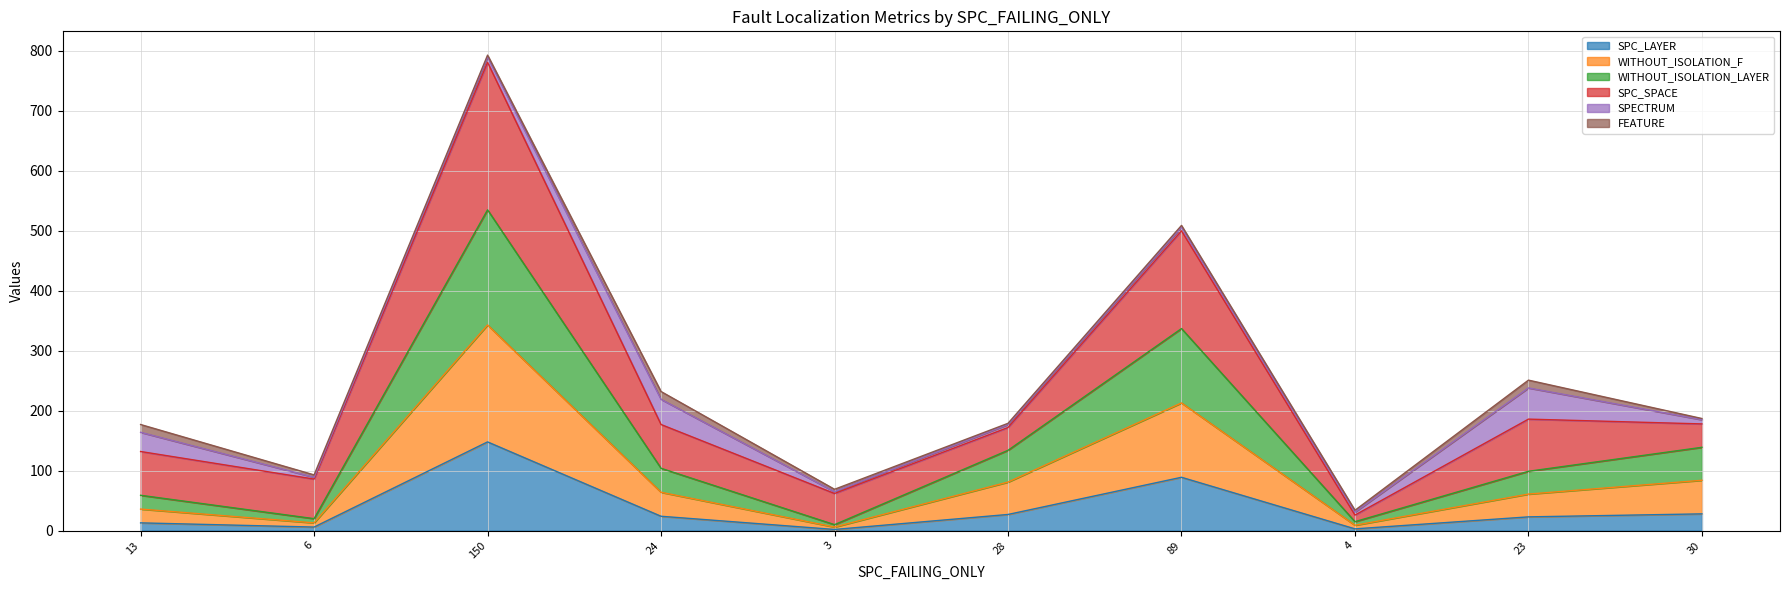

True or false: SPC_LAYER has a value of 24 at 24.

True